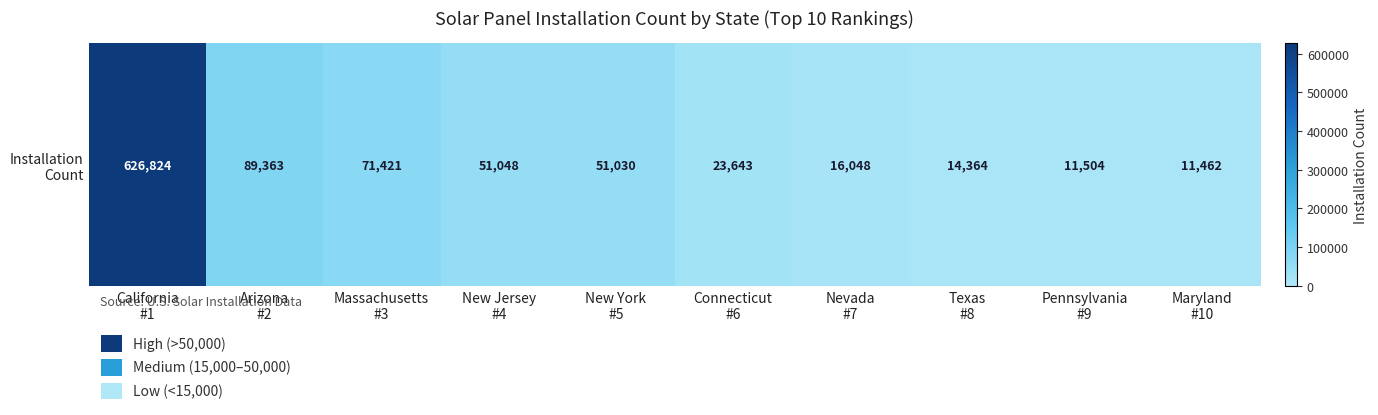

What is the maximum value shown in the chart?

626824